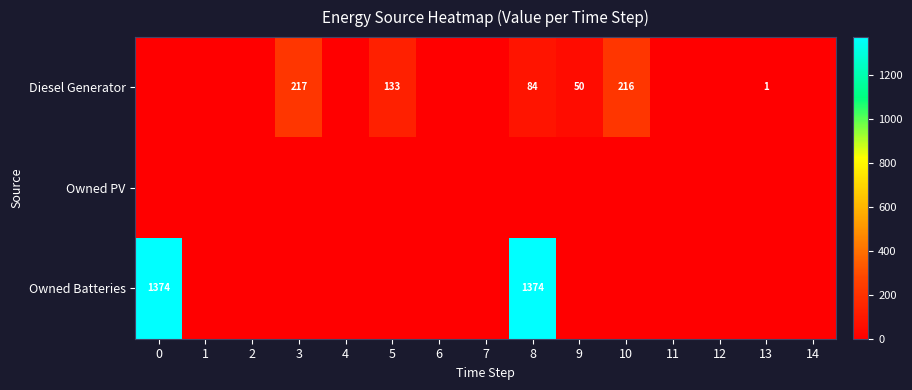

The value of Diesel Generator at 10 is 285. True or false?

False